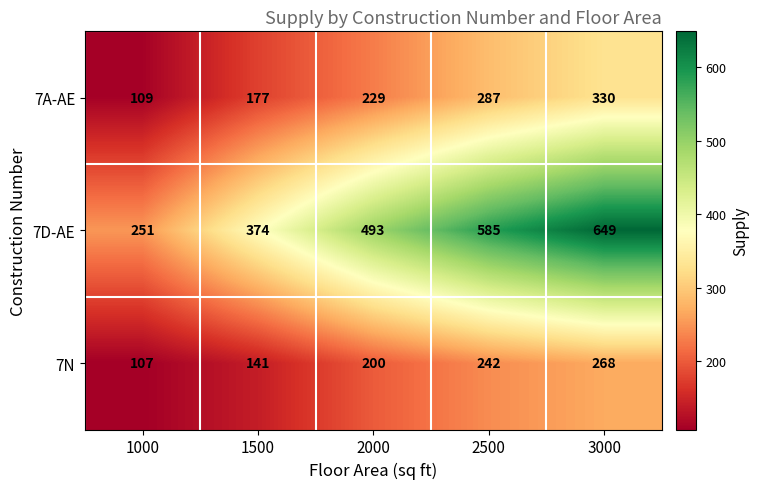

The 7D-AE series shows 1031 at 2500. True or false?

False